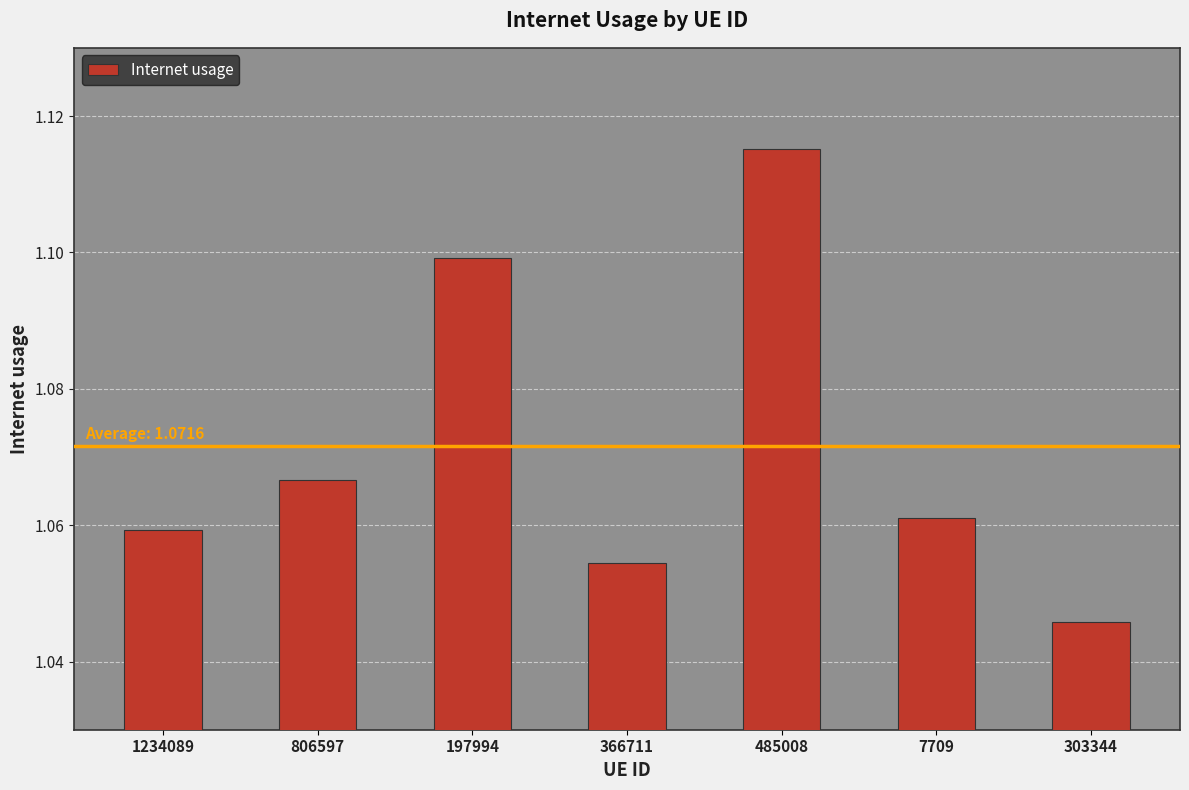

What is the label of the 5th bar from the left?

485008